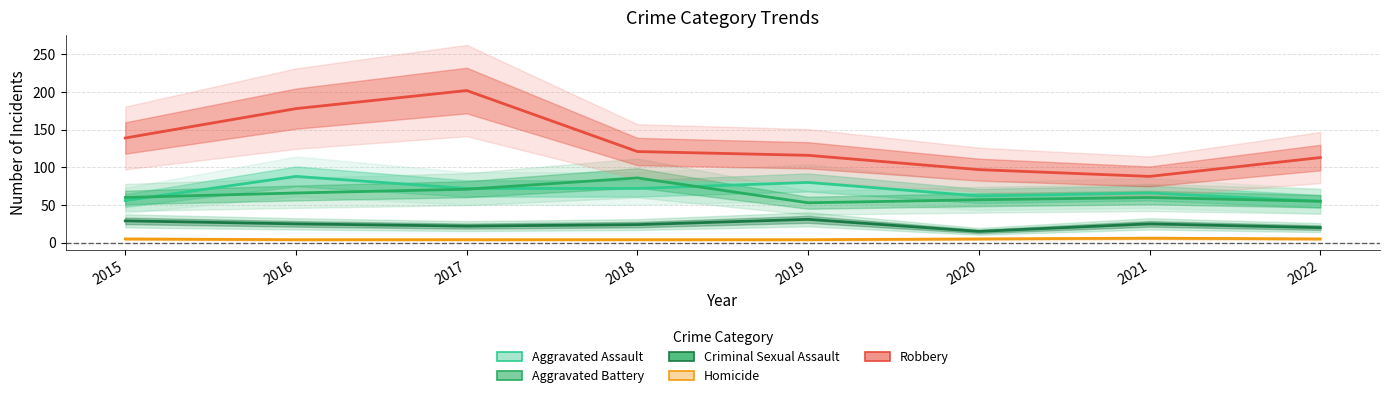

List the labels in order of Criminal Sexual Assault value, largest first.

2019, 2015, 2016, 2021, 2018, 2017, 2022, 2020